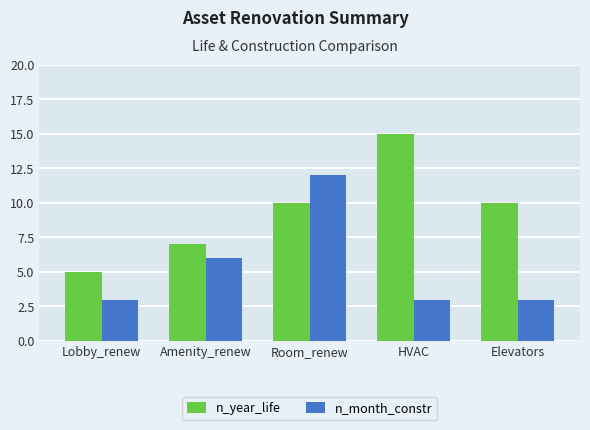

What position from the left is Lobby_renew?

1